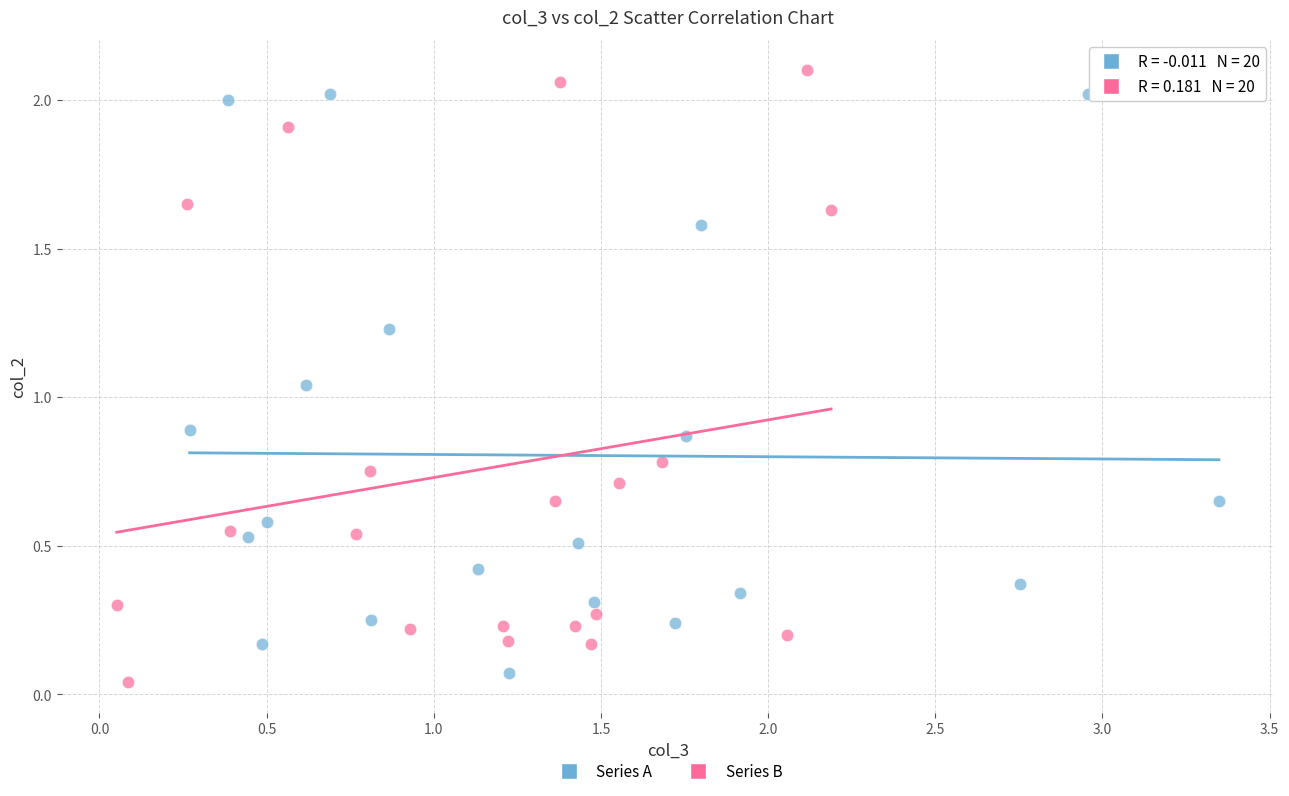

What are all the series names shown in the legend?

Series A, Series B